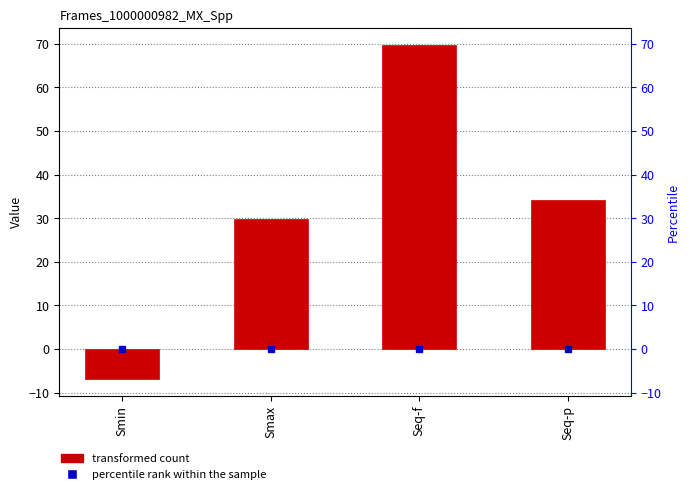

Reading left to right, transcribe all the data shown in this chart.

Smin=-6.9	Smax=29.8	Seq-f=69.8	Seq-p=34.1